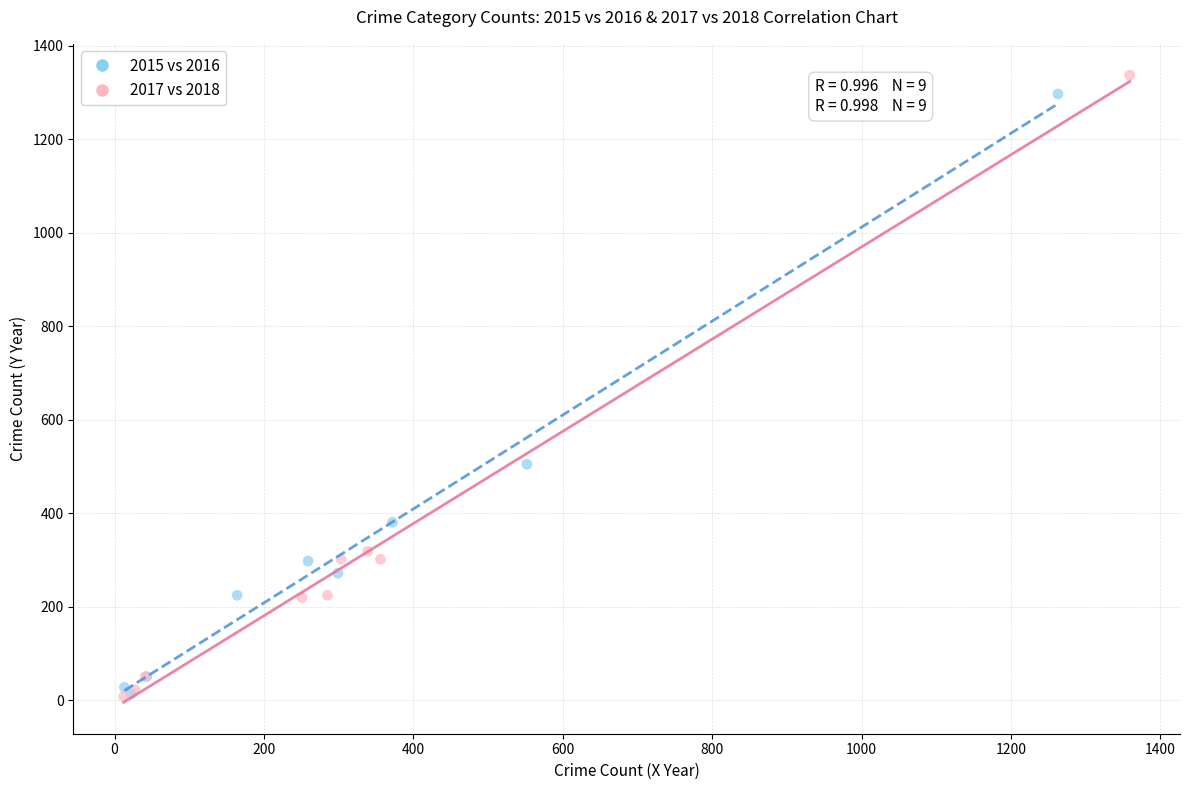

What are all the series names shown in the legend?

2015 vs 2016, 2017 vs 2018